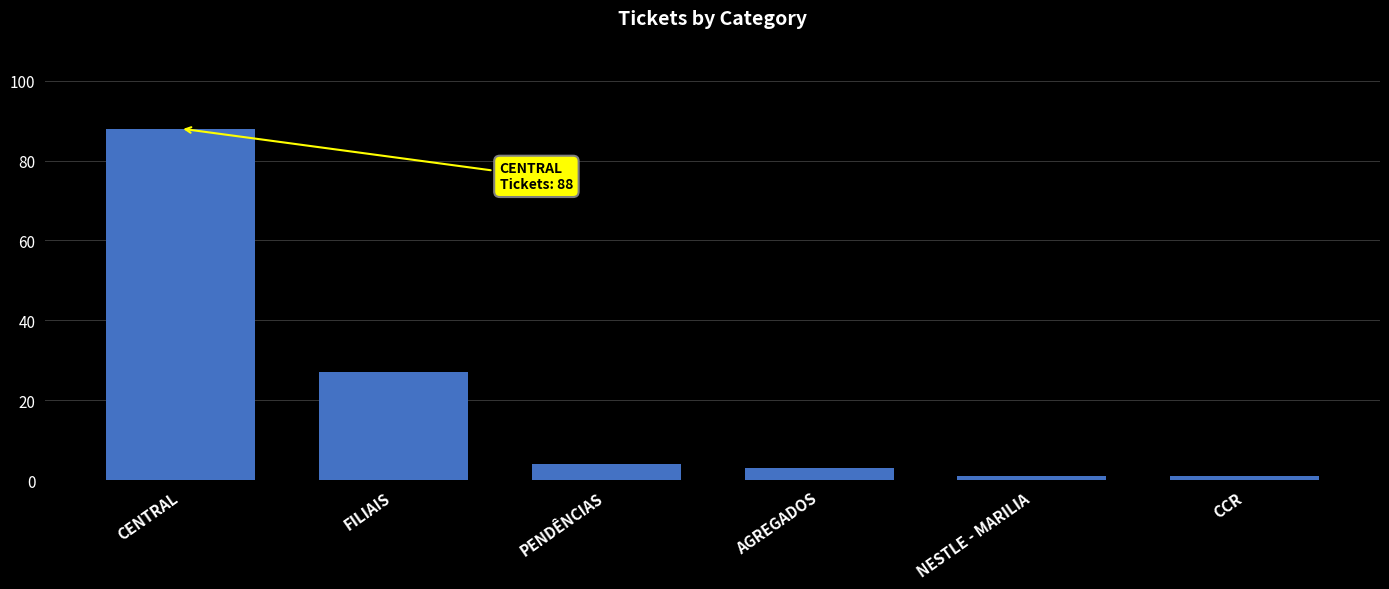

What is the value of the 5th bar from the left?

1